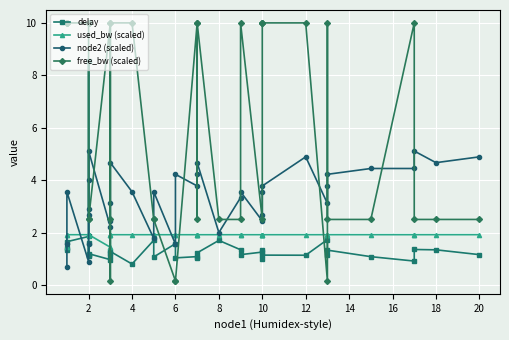

The value of node2 (scaled) at 19 is 6.1. True or false?

False